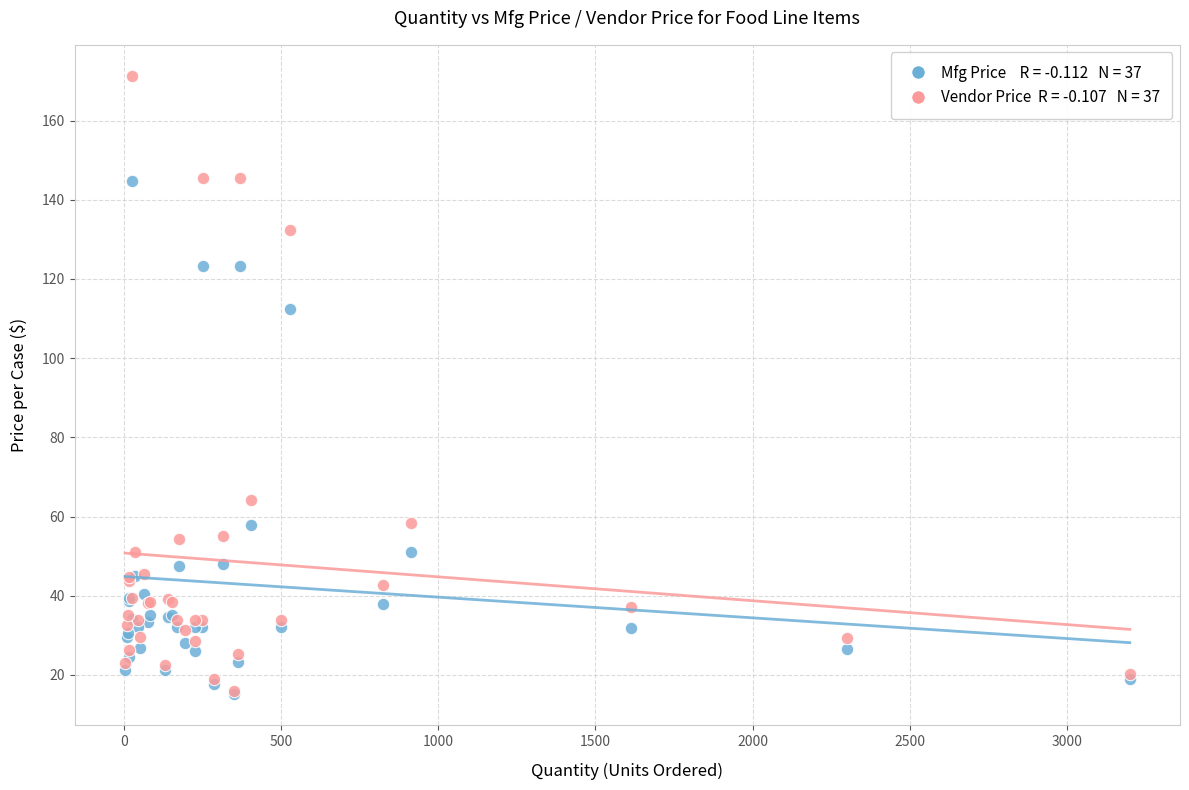

Across all series, what Y value is closest to 93?

112.3